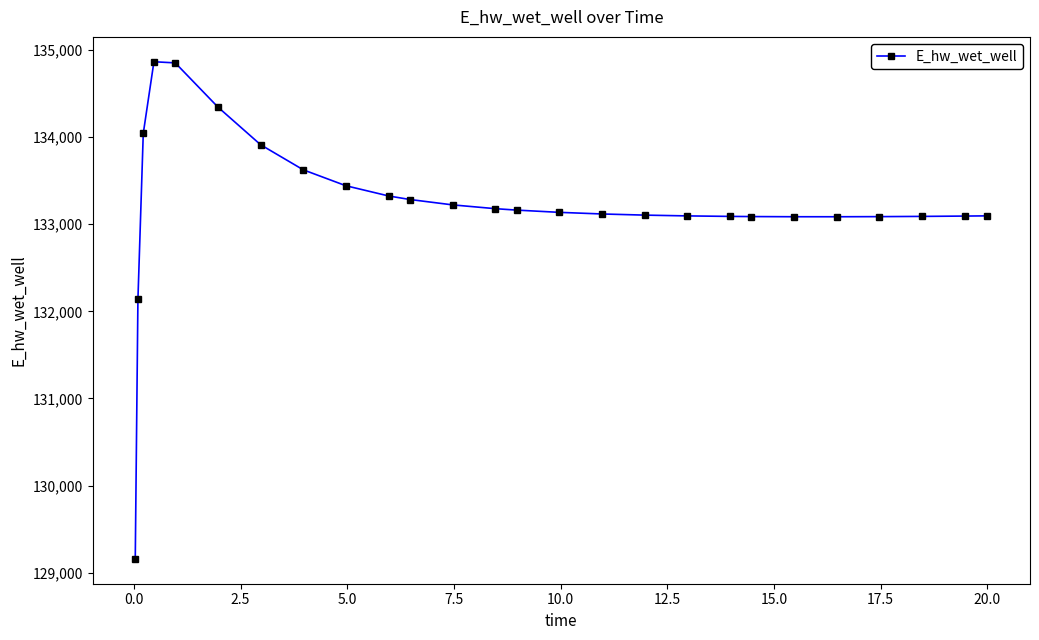

What is the value of the 15th point from the left?

133136.8